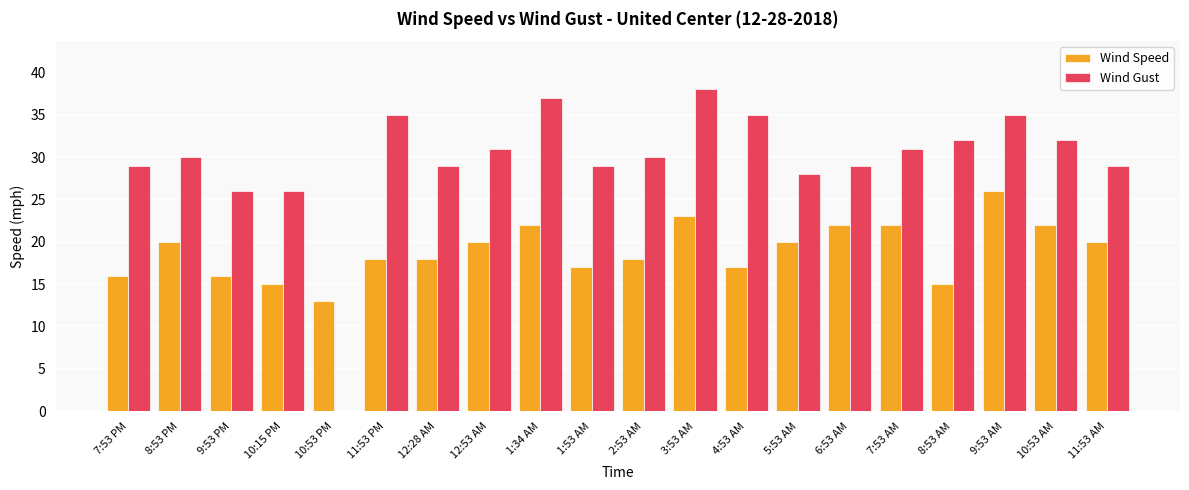

Which series changed the most between 12:28 AM and 2:53 AM?

Wind Gust